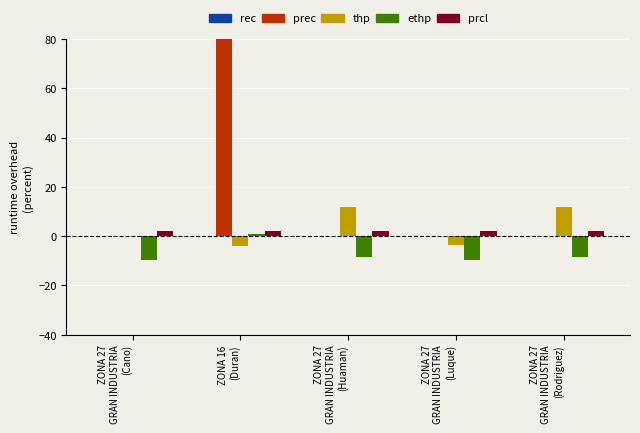

Does the chart contain any negative values?

Yes